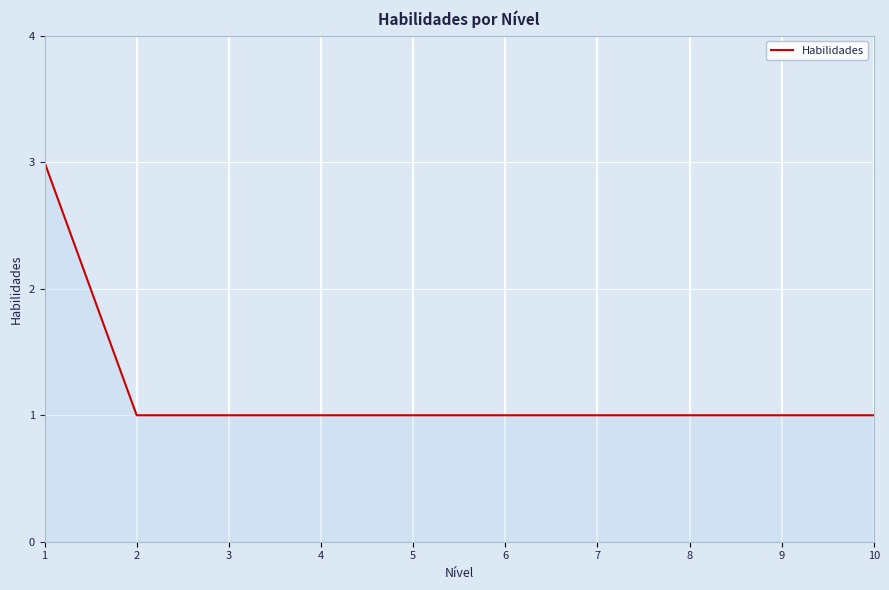

Is it true that the value at 6 is 2?

False